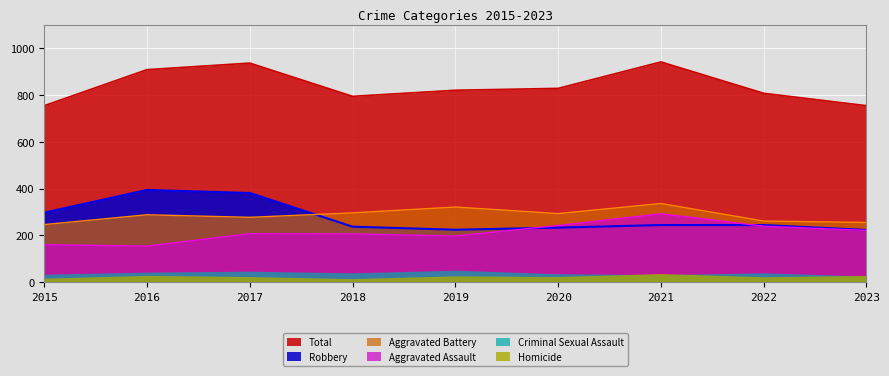

True or false: Total and Aggravated Battery intersect in this chart.

False